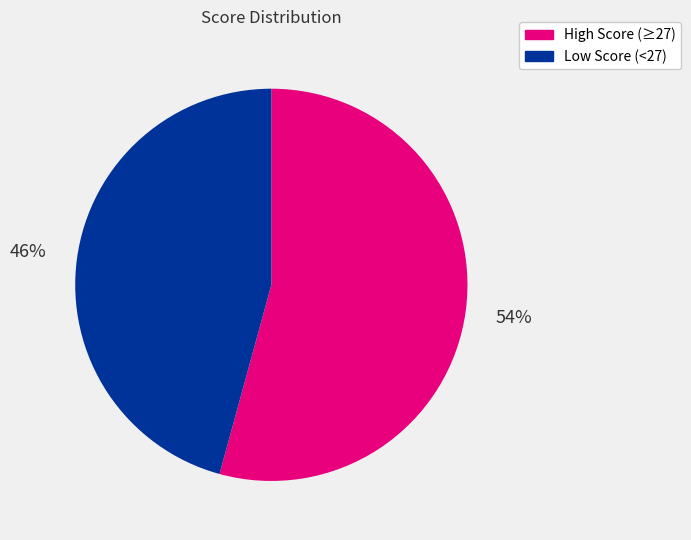

The Low Score (<27) slice represents 46% of the pie. True or false?

True